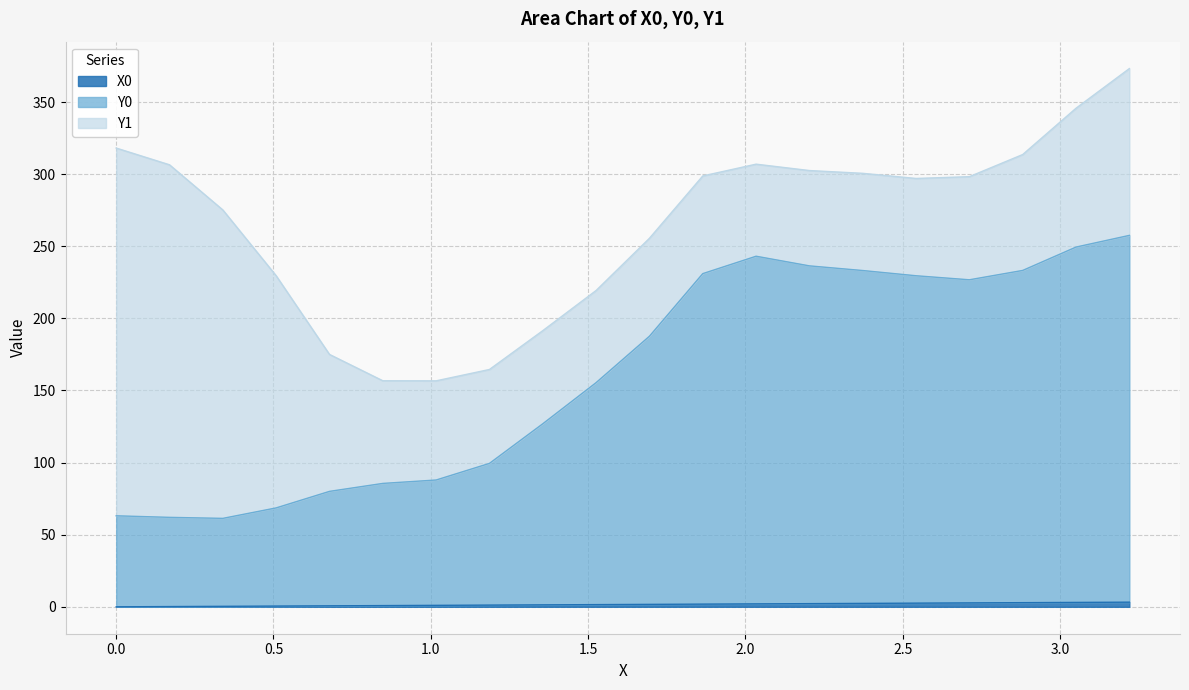

What is the sum of all Y0 values?

3218.4